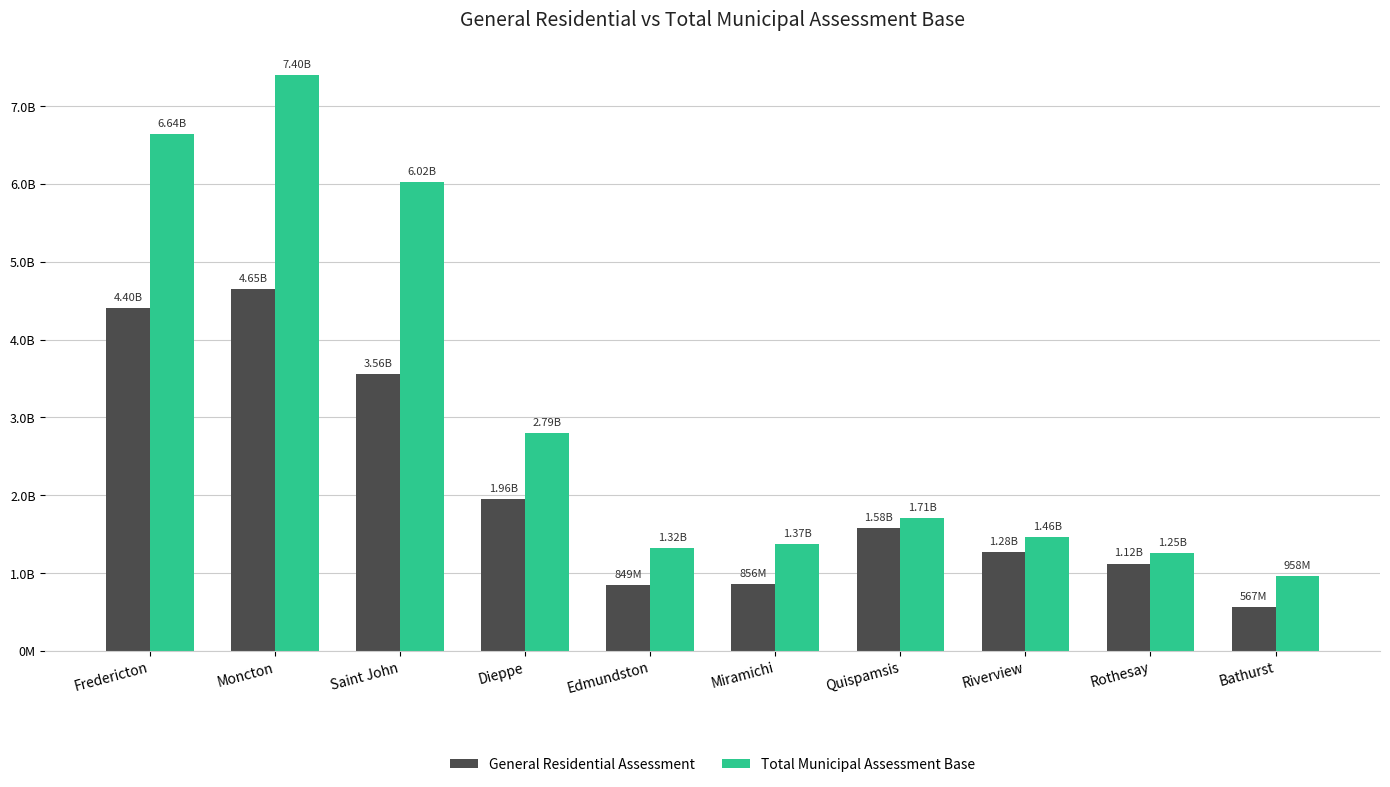

What is the sum of the Total Municipal Assessment Base values at Miramichi and Moncton?

8767503300